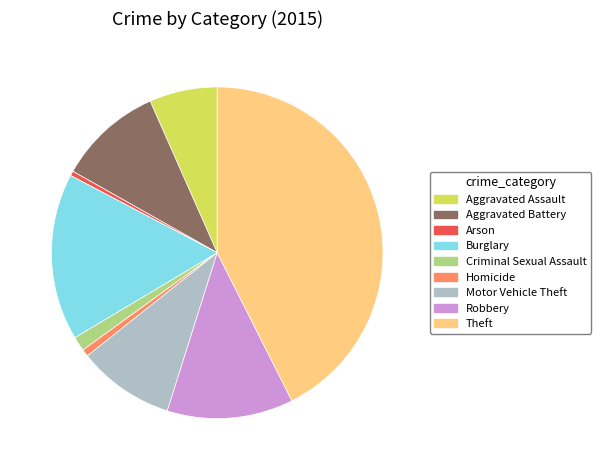

Is there a majority slice in this chart?

No